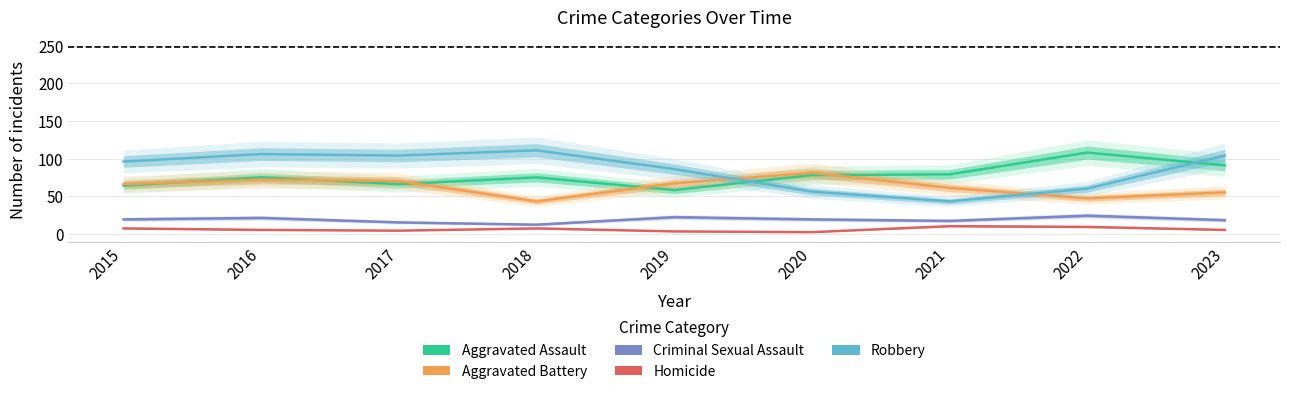

Between 2019 and 2017, which is larger?

2017